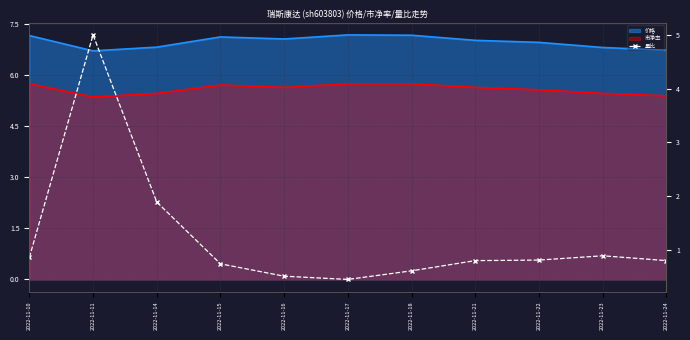

At which category does the data reach its first local peak?

2022-11-11